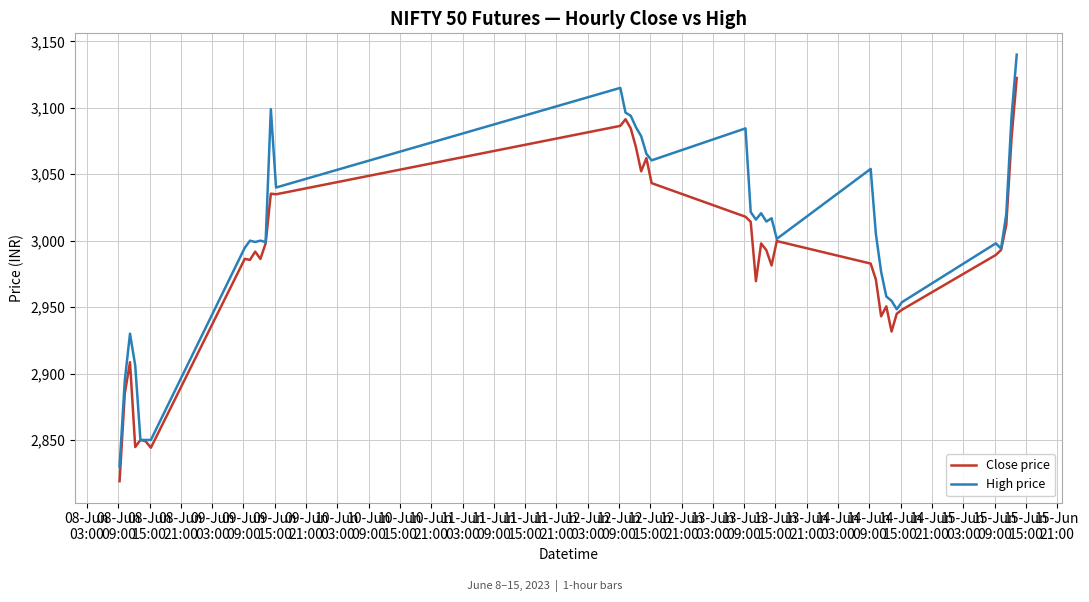

Which series has the largest total across all categories?

High price